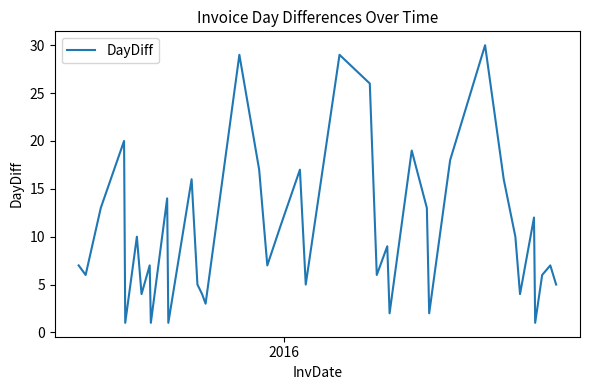

Reading right to left, list all the values displayed in this chart.

5	7	6	1	12	4	10	16	30	18	2	13	19	2	9	6	26	29	5	17	11	7	17	29	3	4	5	16	4	1	14	1	7	4	10	1	20	13	6	7